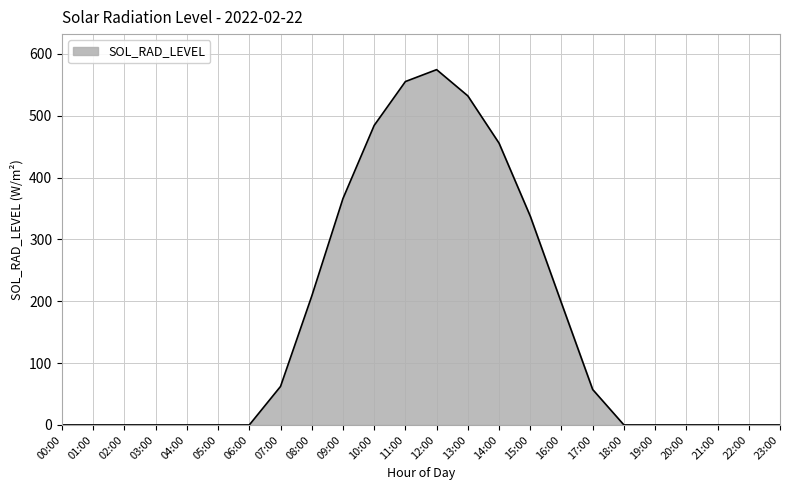

Where is the data nearest to the value 287?

15:00